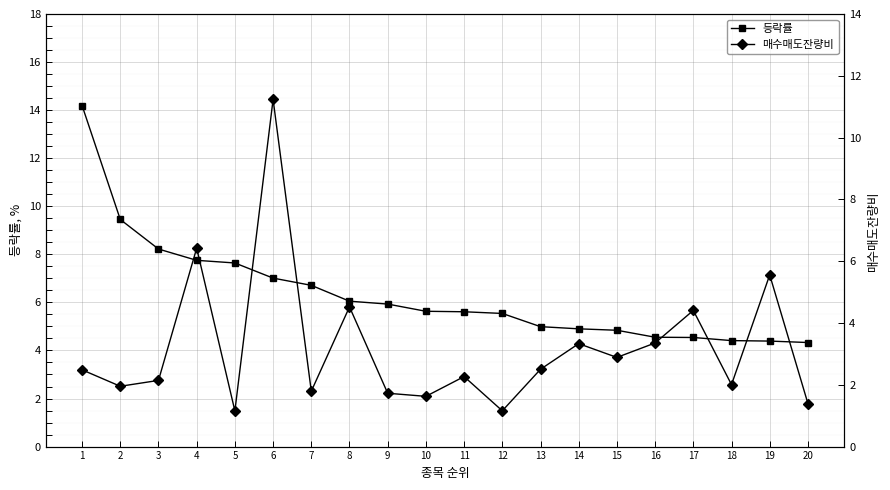

What is the difference between the highest and lowest values at 5?

6.5